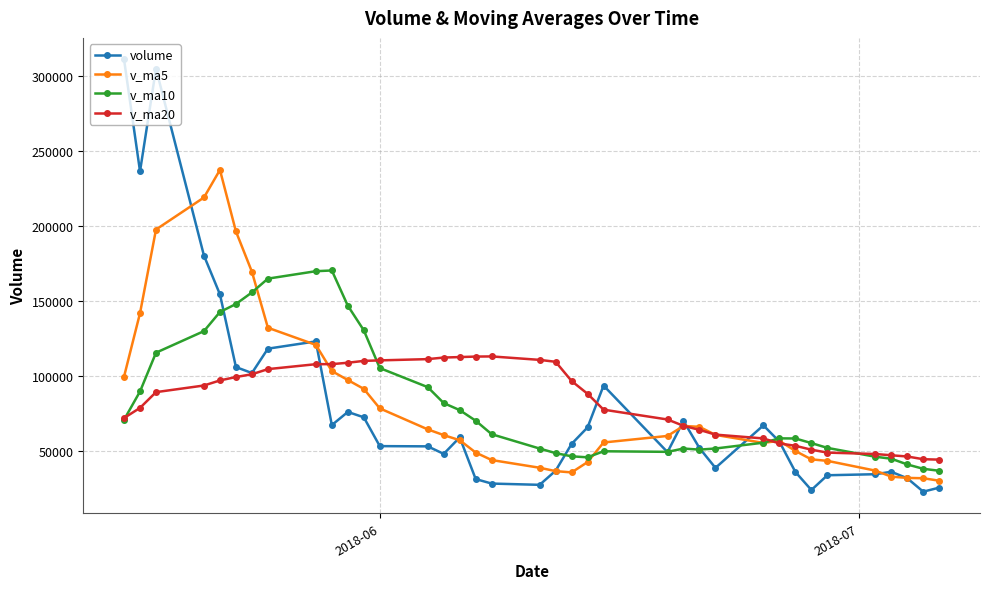

What is the value of the volume point at the 26th from the left?

51849.2